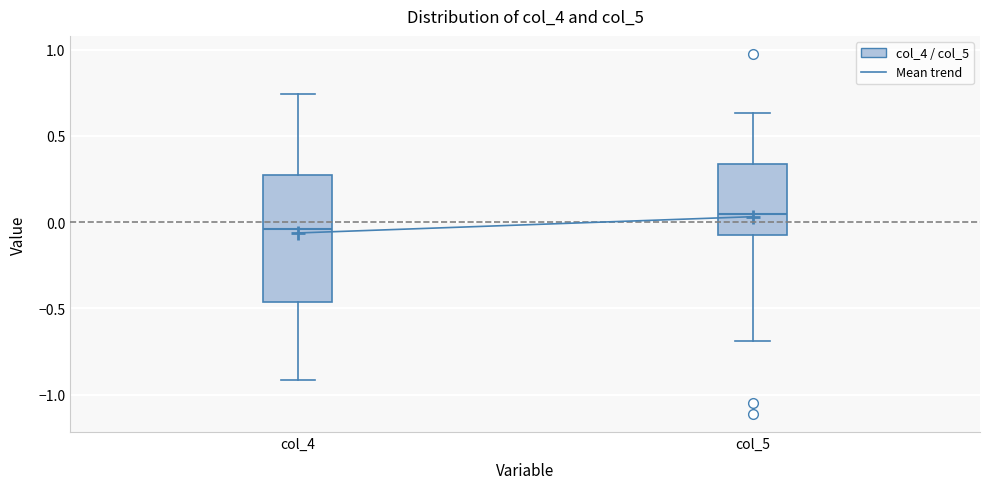

Reading left to right, transcribe this box plot: for each box, give where its median line is, the range the box spans, and where its two whiskers end, as read against the y-axis. The values are not printed on the chart, so give them approximately, as read against the axis.

col_4: median -0.05, box -0.45 to 0.25, whiskers -0.90 to 0.75
col_5: median 0.05, box -0.10 to 0.35, whiskers -0.70 to 0.65